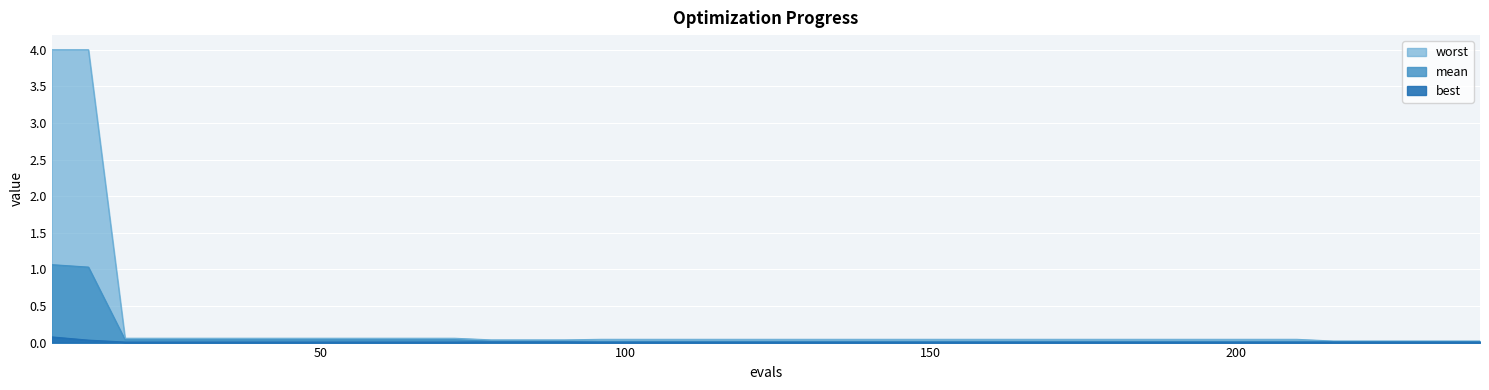

True or false: best has more than 1 interior local peaks.

False